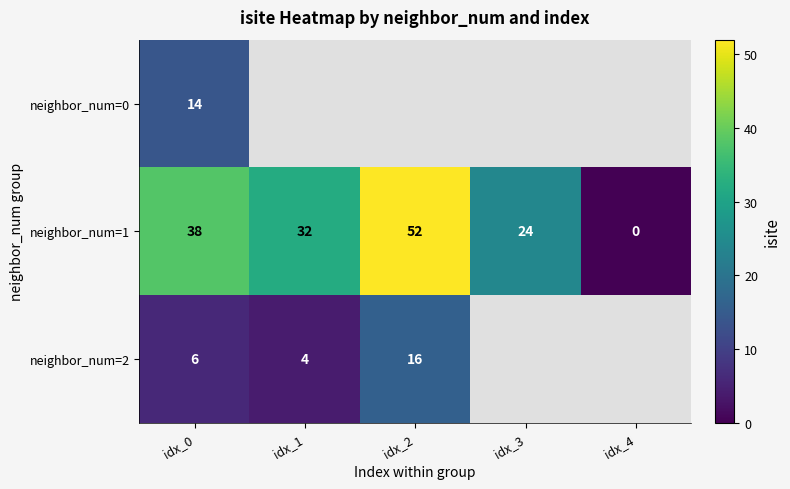

Is it true that neighbor_num=0 equals 4.8 at idx_0?

False